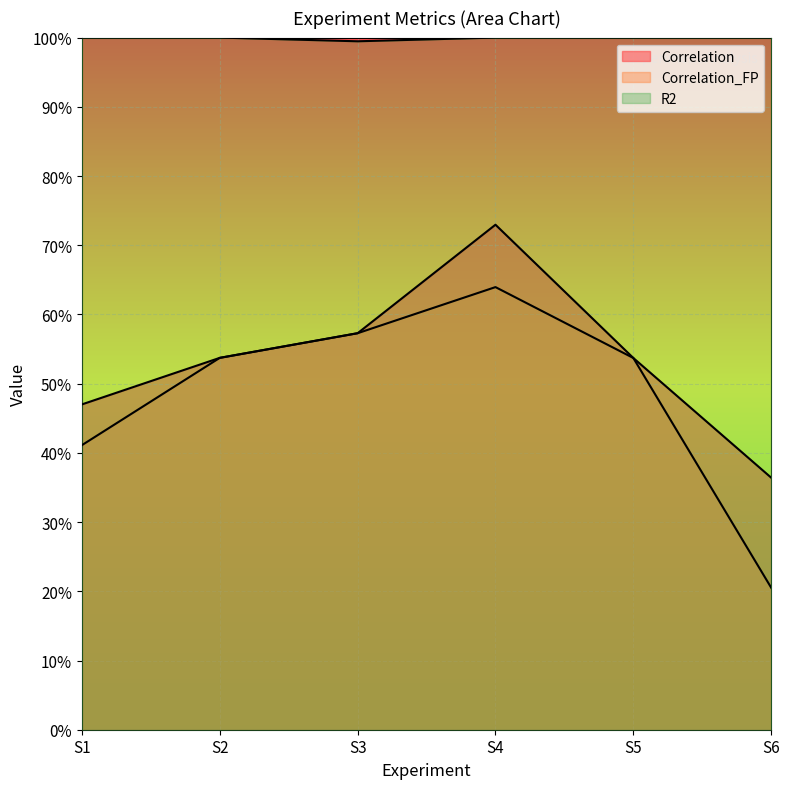

Which has a higher value, S1 or S3?

S3